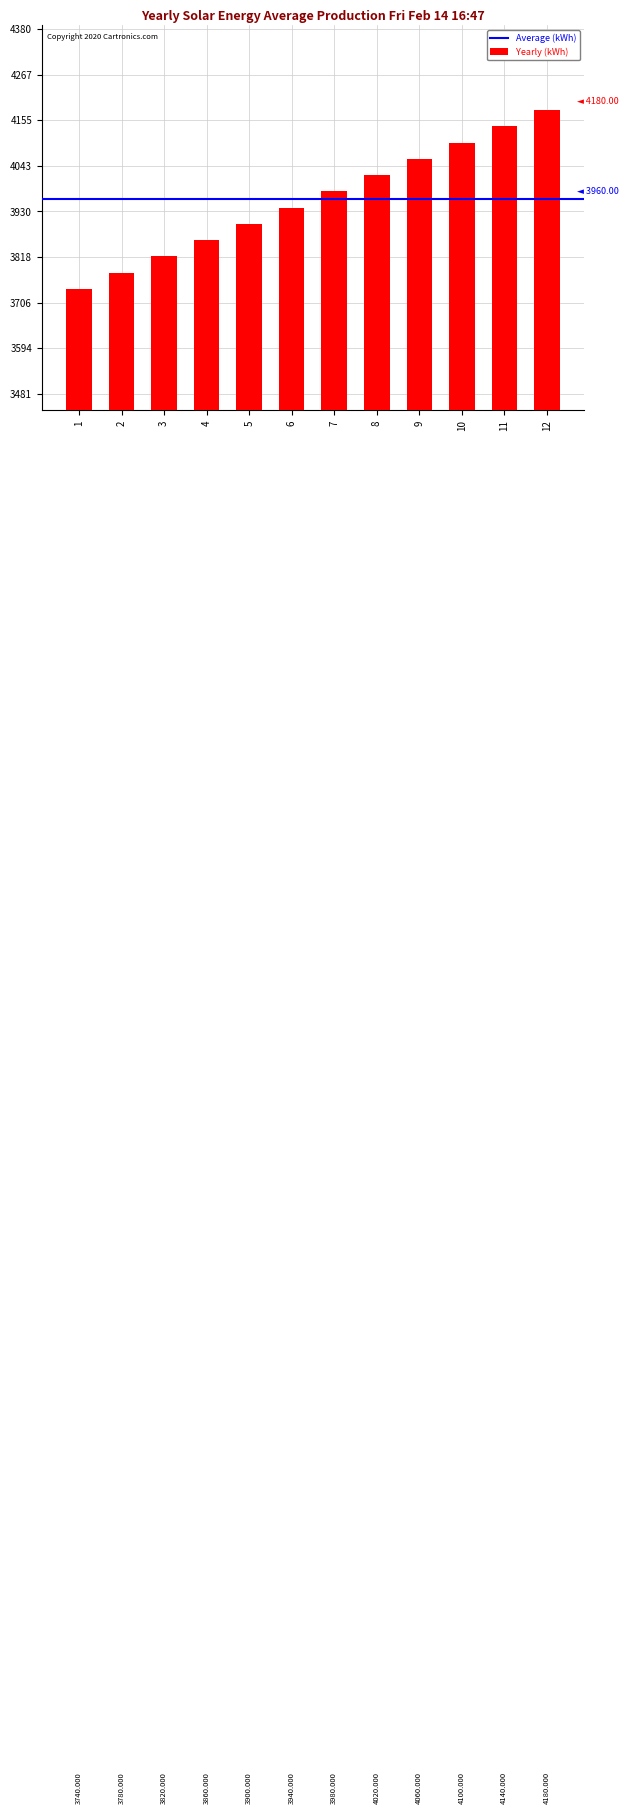

What is the value of the 10th bar from the left?

4100